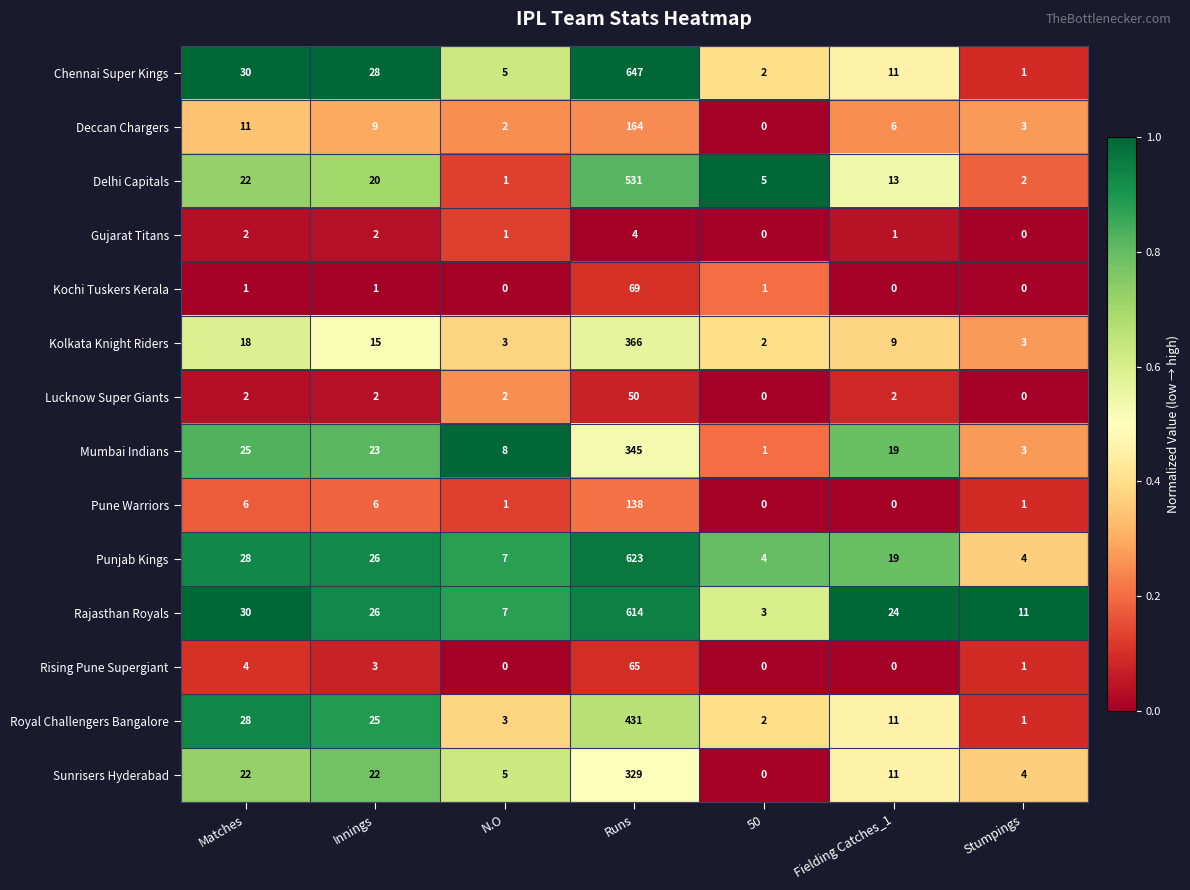

Which series has the widest spread of values?

Chennai Super Kings